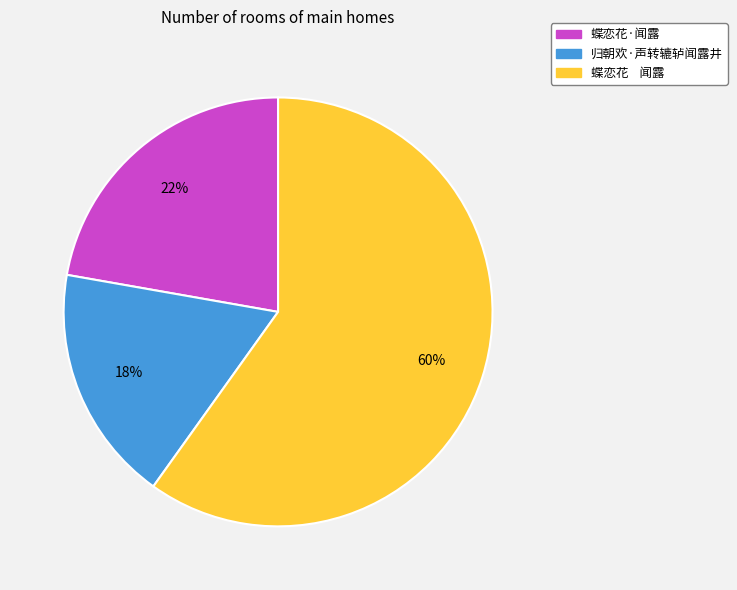

Which slice is the smallest?

归朝欢·声转辘轳闻露井